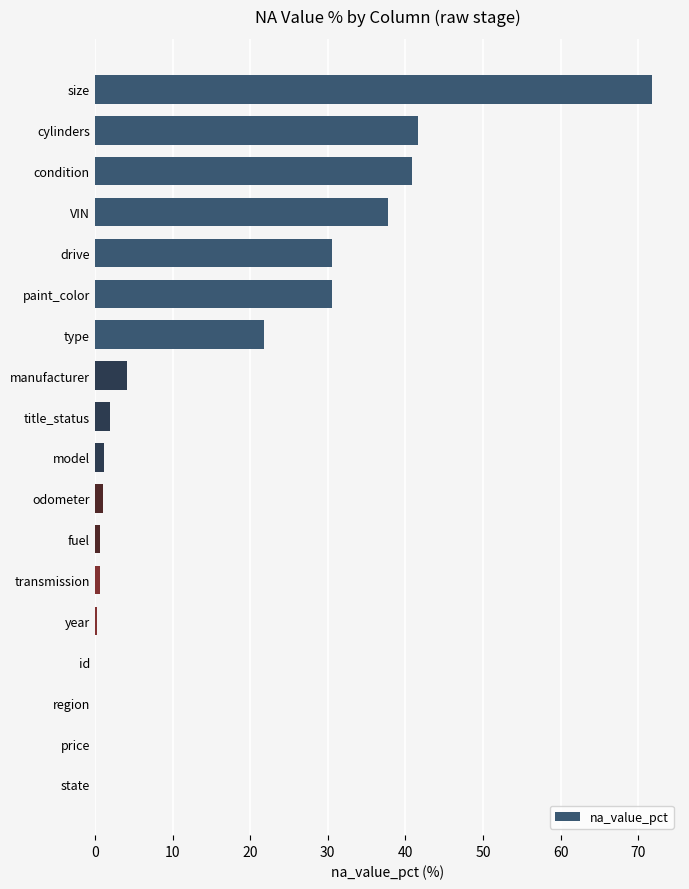

Is it true that the value at id is 0.0?

True